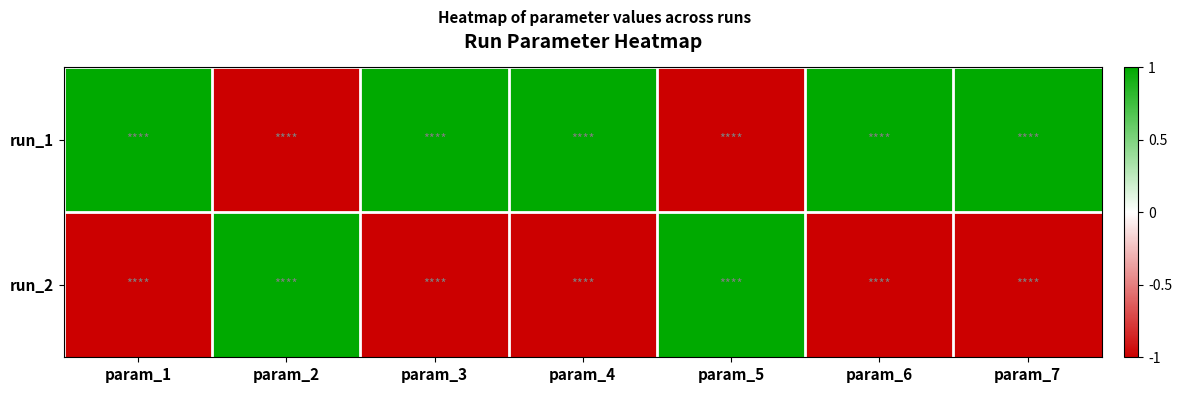

Rank the series by their maximum value, from lowest to highest.

run_1, run_2